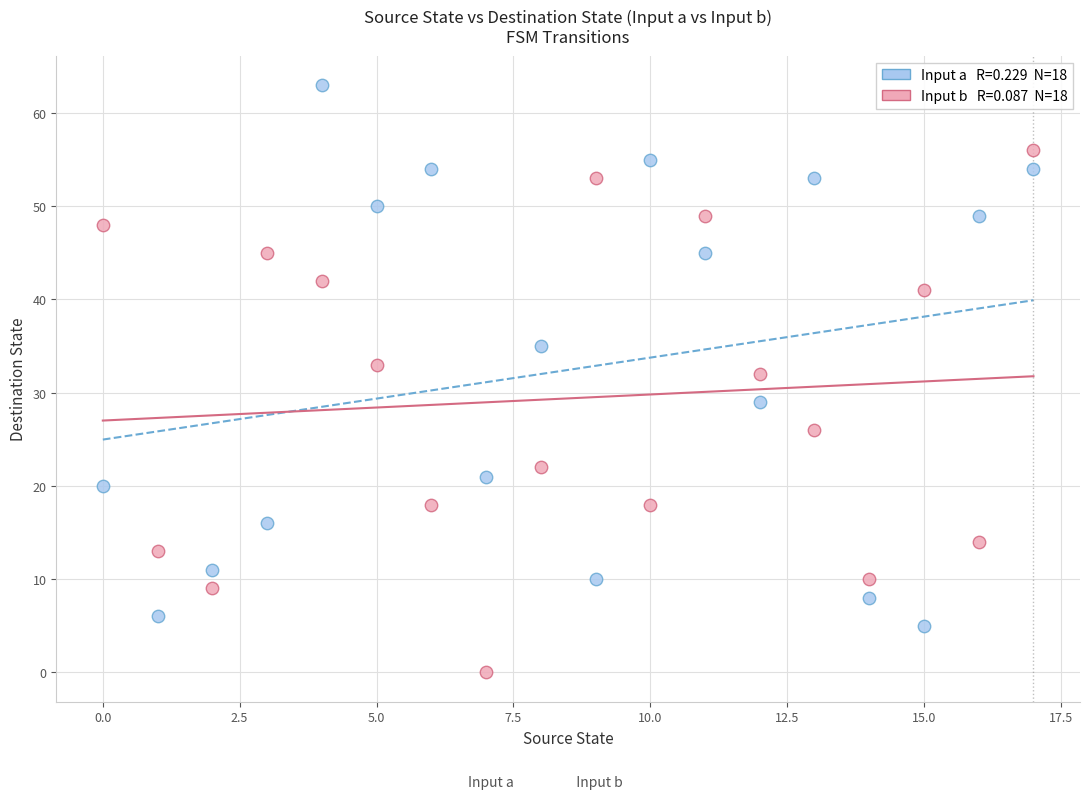

Across all series, what Y value is closest to 31?

32